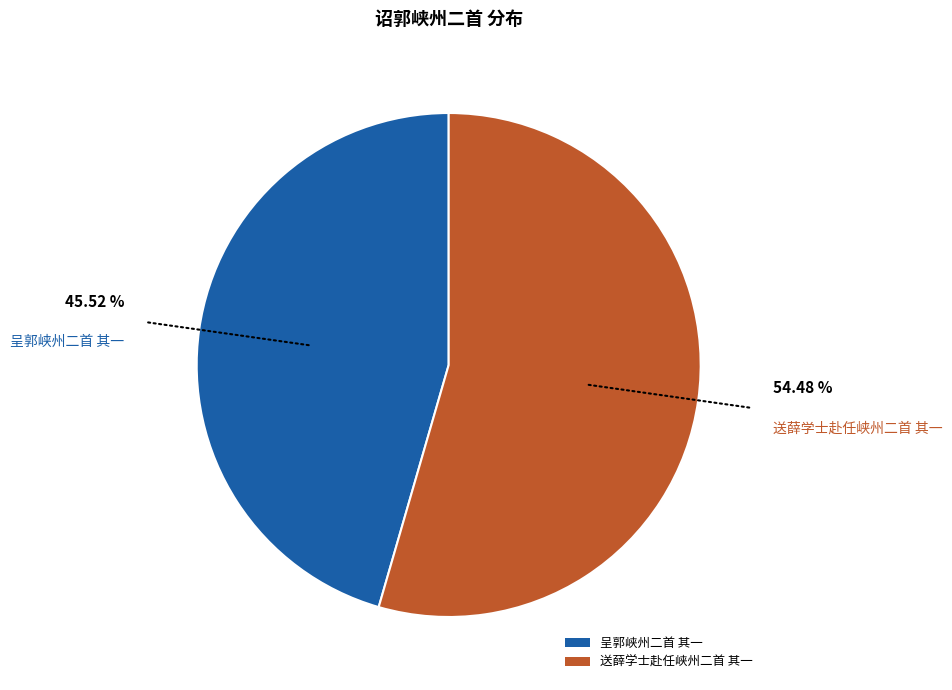

Which has a higher value, 呈郭峡州二首 其一 or 送薛学士赴任峡州二首 其一?

送薛学士赴任峡州二首 其一